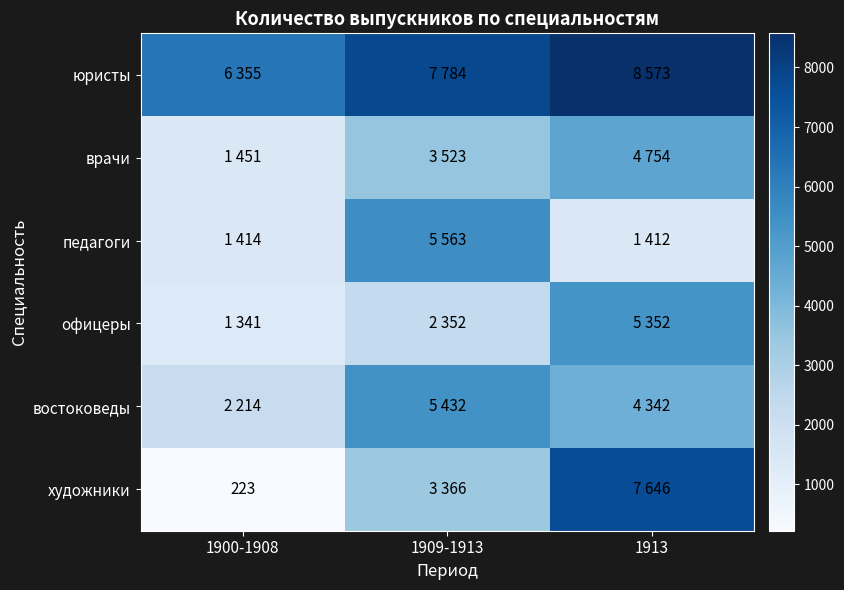

Between 1900-1908 and 1913, which series saw the biggest shift?

художники